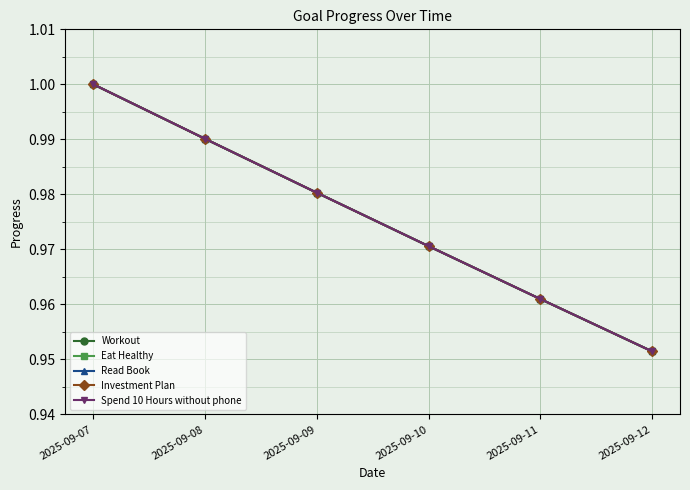

Reading right to left, transcribe all the data shown in this chart.

Workout: 2025-09-12=1.0	2025-09-11=1.0	2025-09-10=1.0	2025-09-09=1.0	2025-09-08=1.0	2025-09-07=1.0
Eat Healthy: 2025-09-12=1.0	2025-09-11=1.0	2025-09-10=1.0	2025-09-09=1.0	2025-09-08=1.0	2025-09-07=1.0
Read Book: 2025-09-12=1.0	2025-09-11=1.0	2025-09-10=1.0	2025-09-09=1.0	2025-09-08=1.0	2025-09-07=1.0
Investment Plan: 2025-09-12=1.0	2025-09-11=1.0	2025-09-10=1.0	2025-09-09=1.0	2025-09-08=1.0	2025-09-07=1.0
Spend 10 Hours without phone: 2025-09-12=1.0	2025-09-11=1.0	2025-09-10=1.0	2025-09-09=1.0	2025-09-08=1.0	2025-09-07=1.0